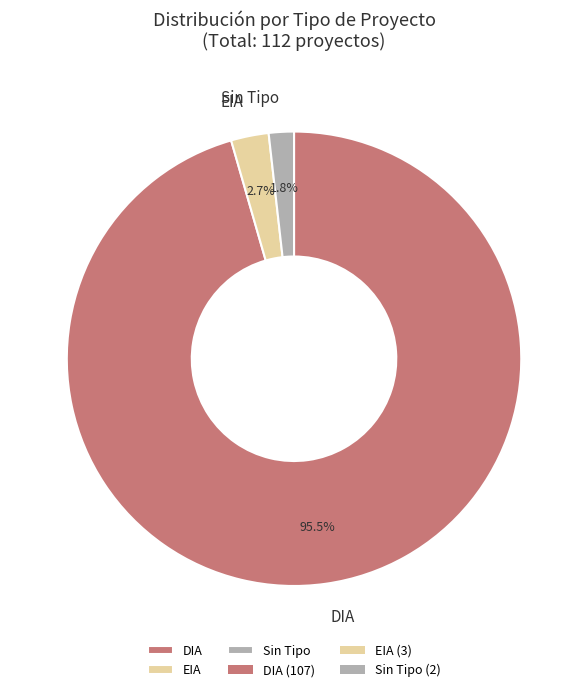

Combined, do EIA and Sin Tipo account for over 50%?

No